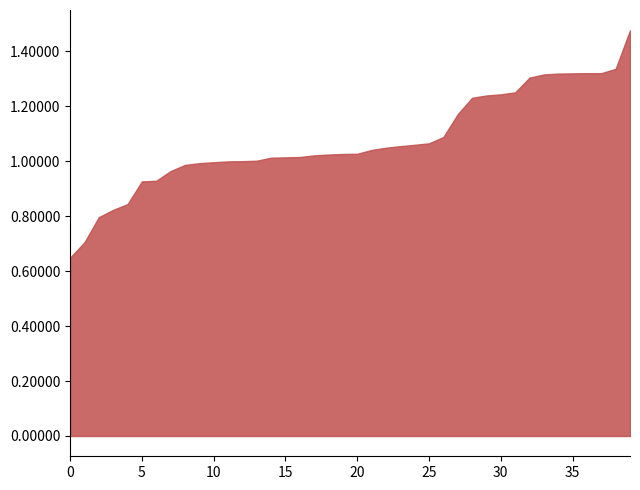

Is it true that the value at 25 is 0.5?

False